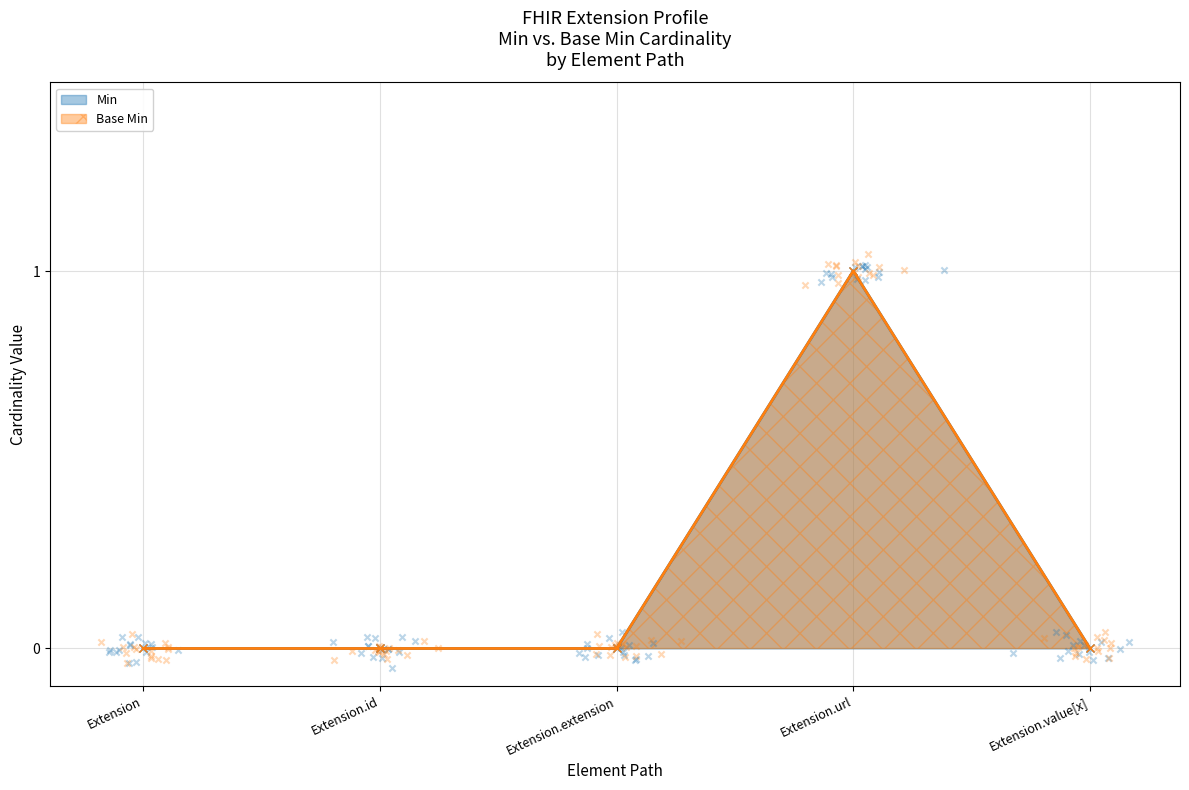

What are all the series names shown in the legend?

Min, Base Min